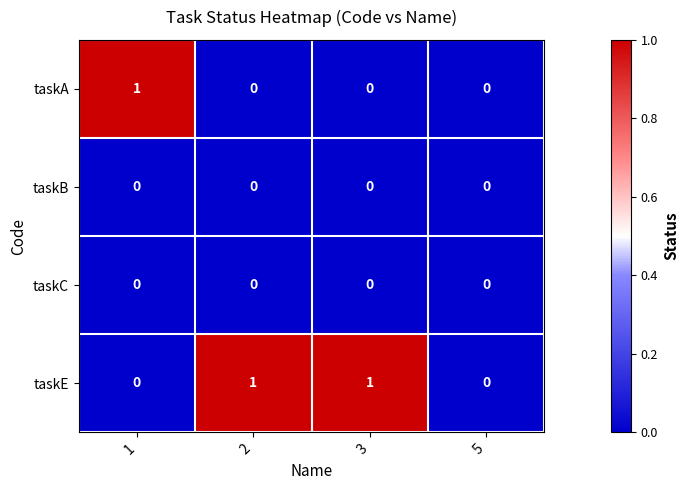

True or false: taskB has a value of 0 at 3.

True